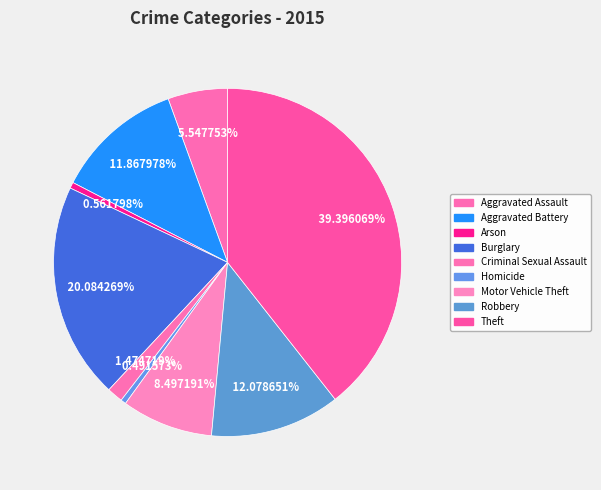

How many segments does this pie chart have?

9